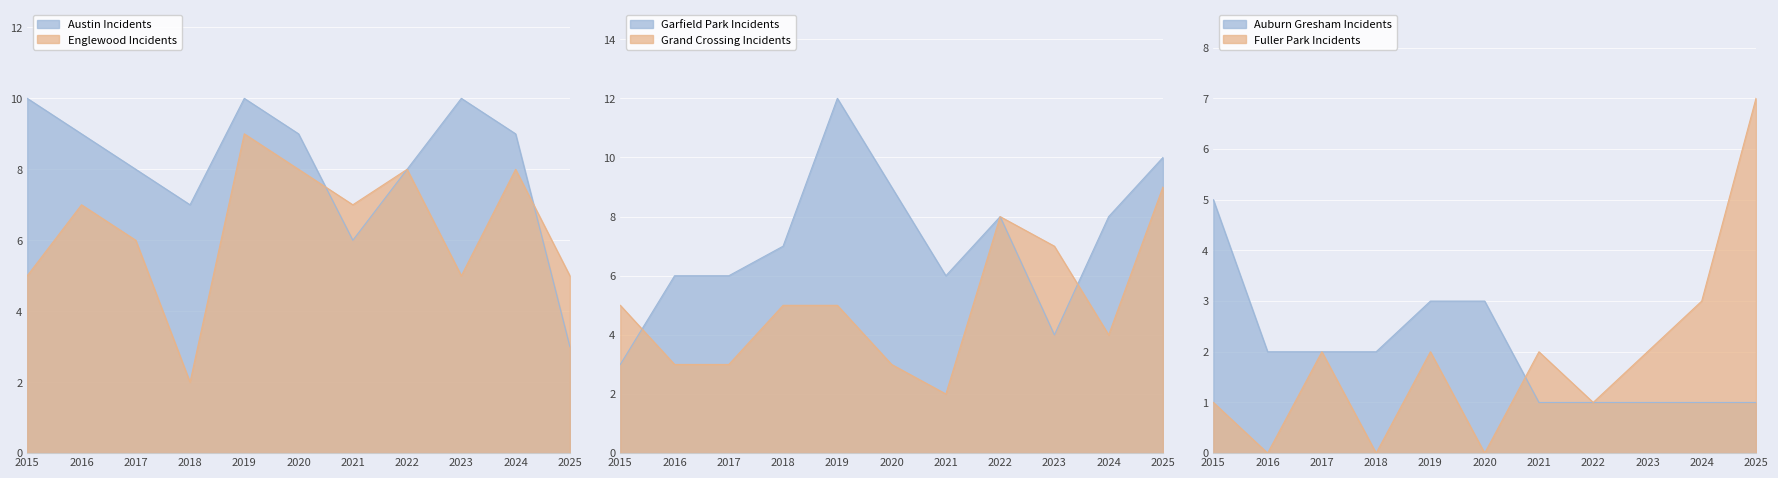

True or false: Garfield Park and Austin cross at least once.

True